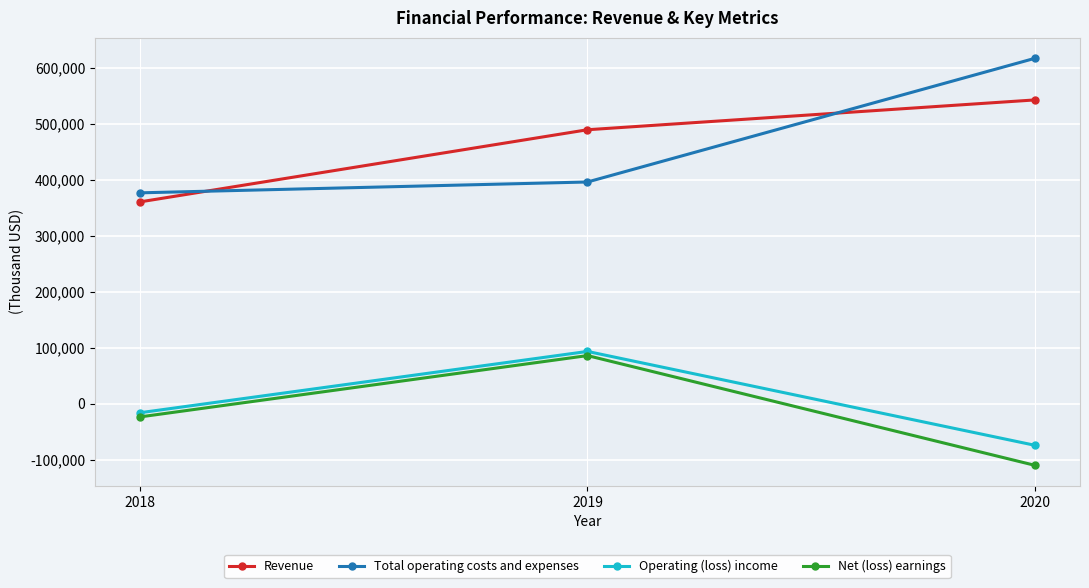

True or false: Net (loss) earnings has a value of -23669 at 2018.

True